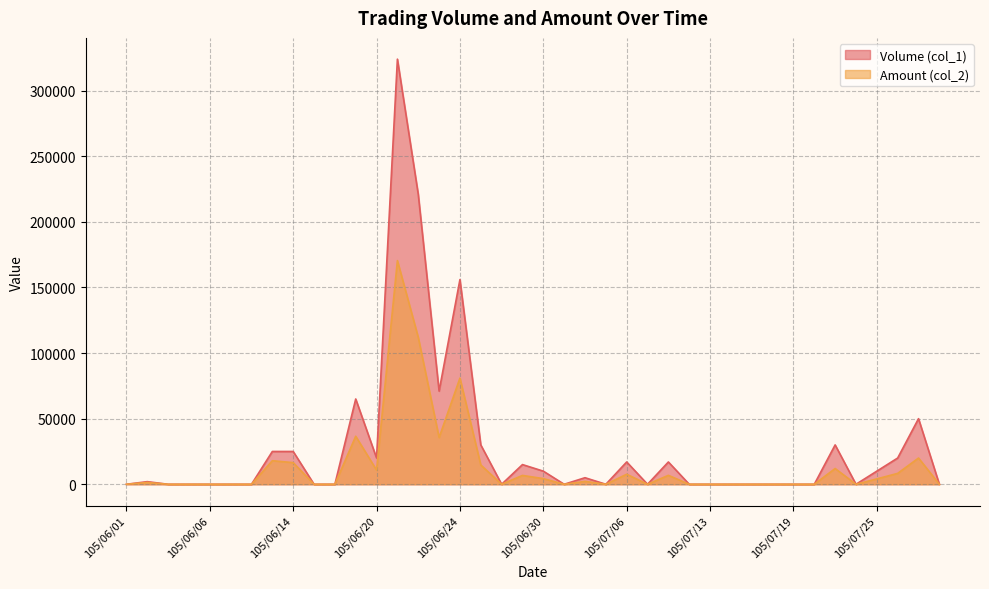

What is the sum of all Volume (col_1) values?

1113000